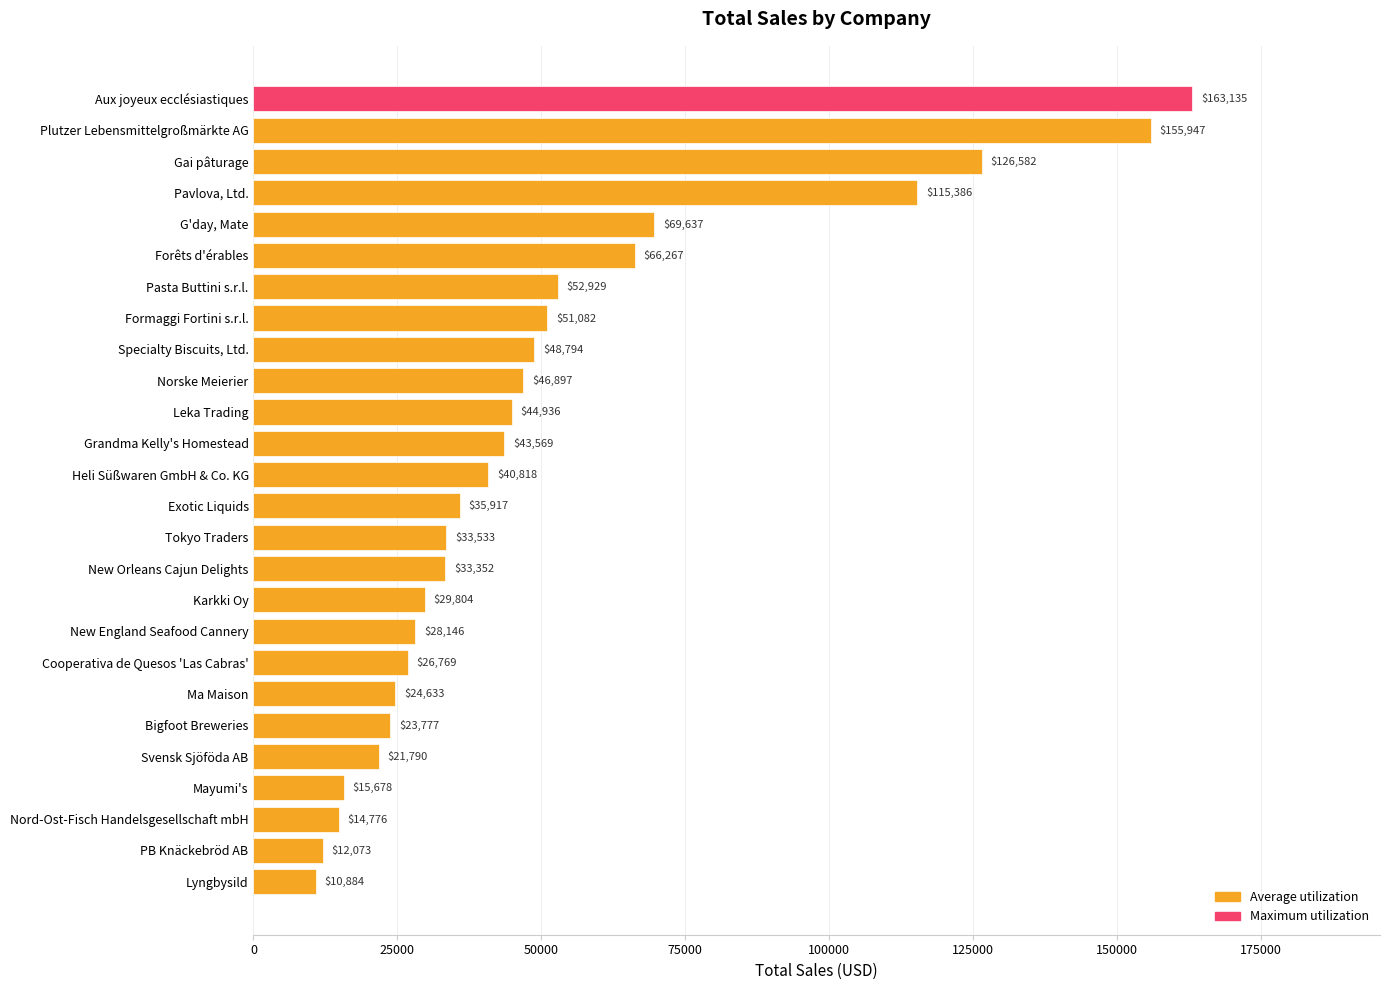

The value at Nord-Ost-Fisch Handelsgesellschaft mbH is 14775.5. True or false?

True